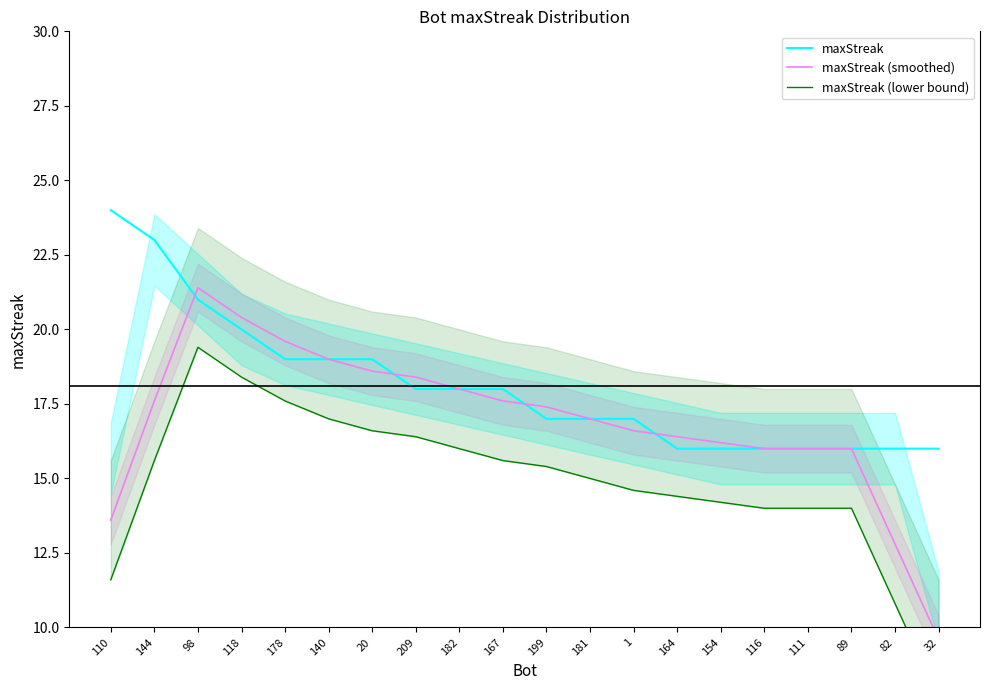

How many data points in maxStreak are above 18?

7